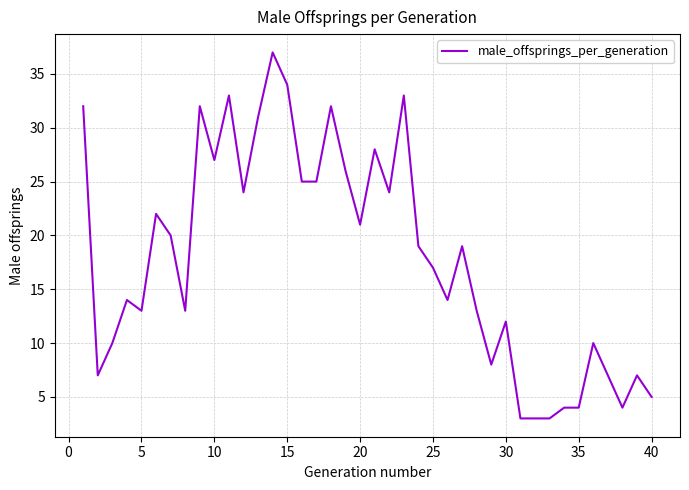

What is the difference between the maximum and minimum values?

34